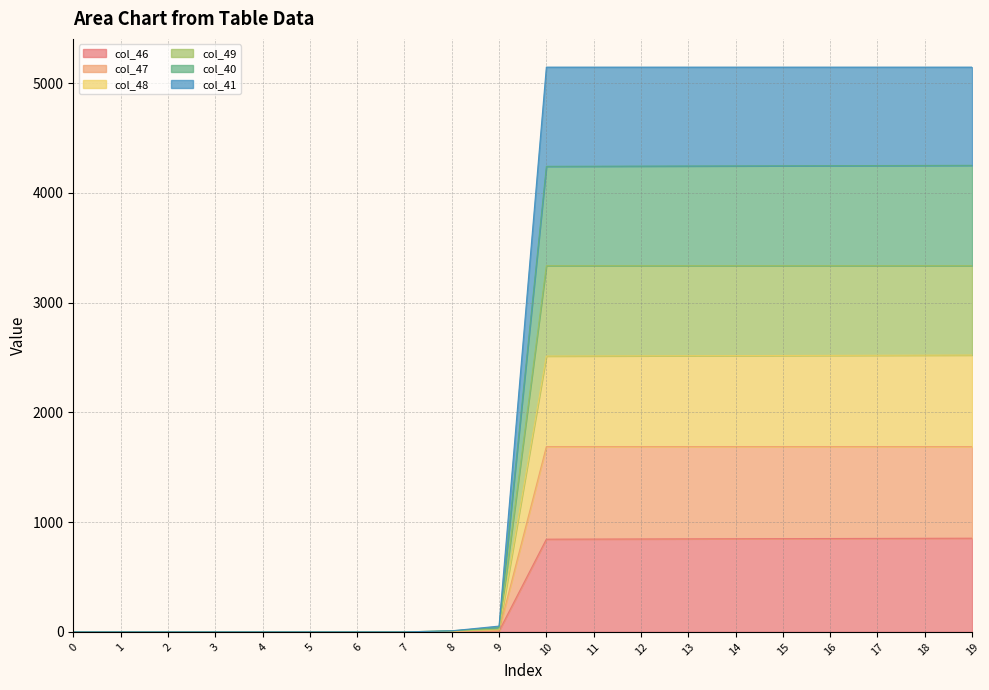

At which category is the sum across all series the highest?

19